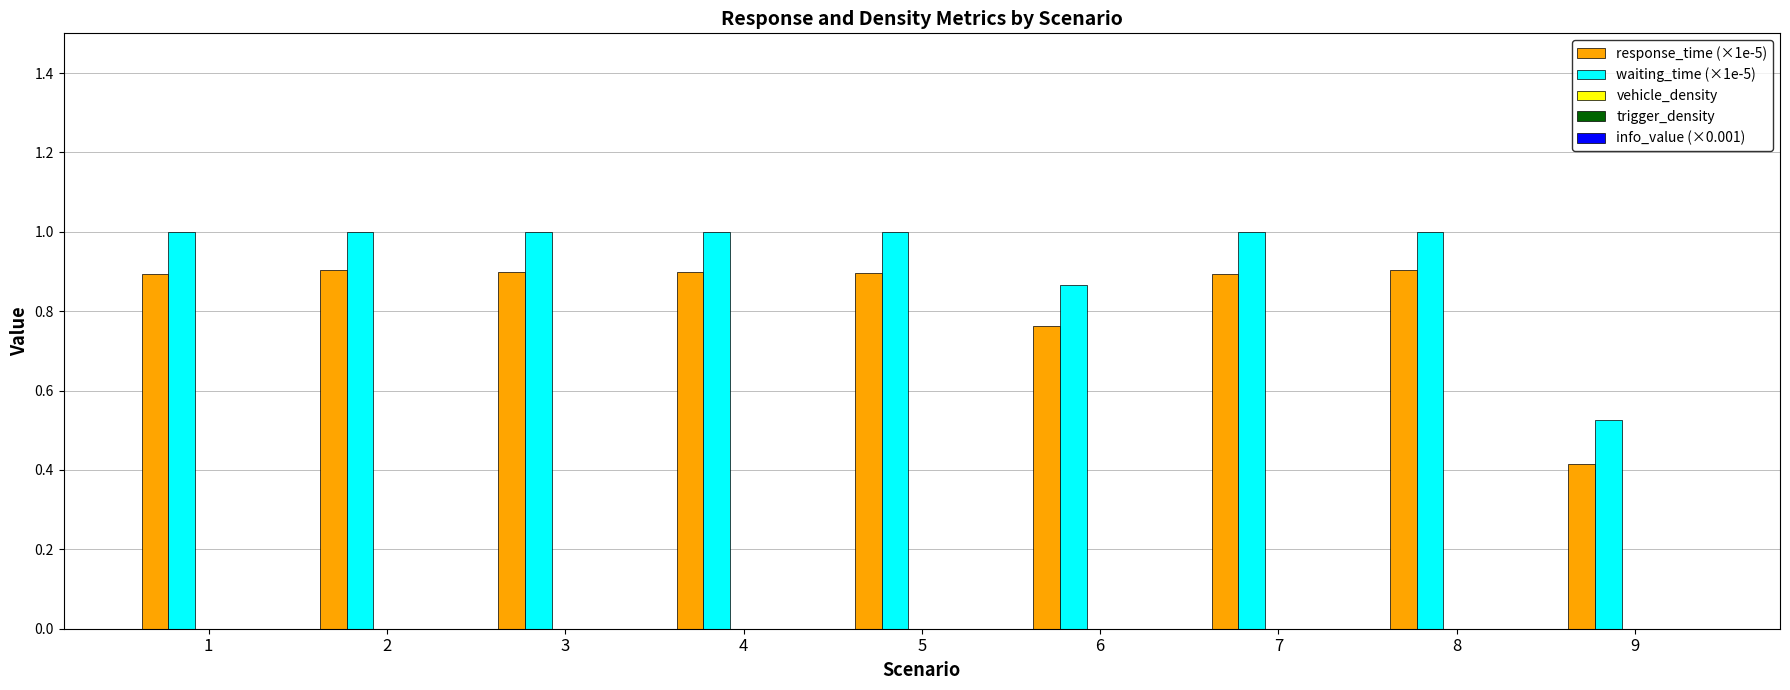

The value of waiting_time (×1e-5) at 5 is 0.7. True or false?

False